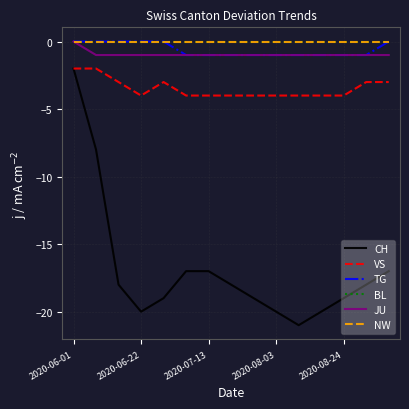

Is this an area chart (filled region under the line)?

No